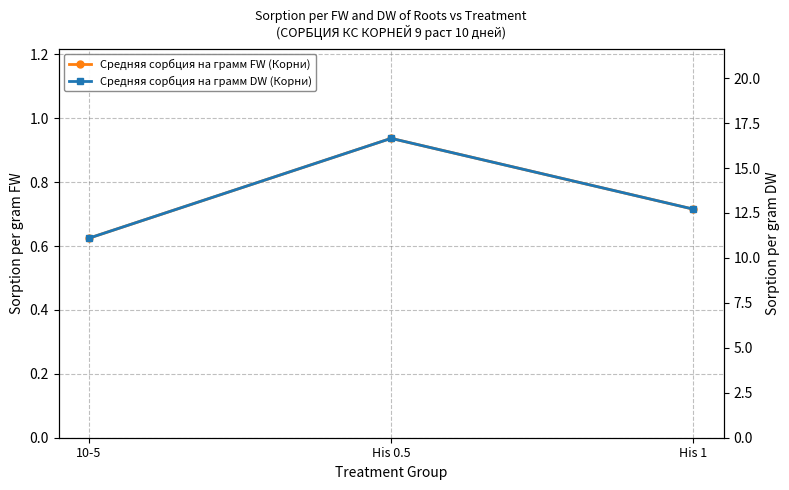

How many distinct data groups are displayed?

2